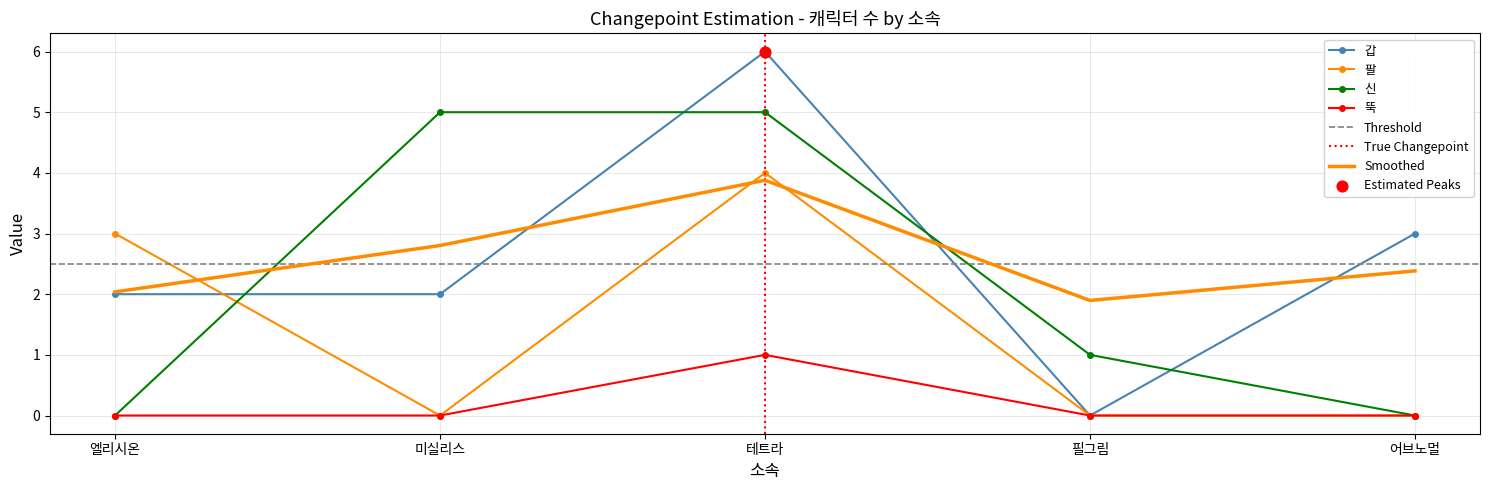

What are all the series names shown in the legend?

갑, 팔, 신, 뚝